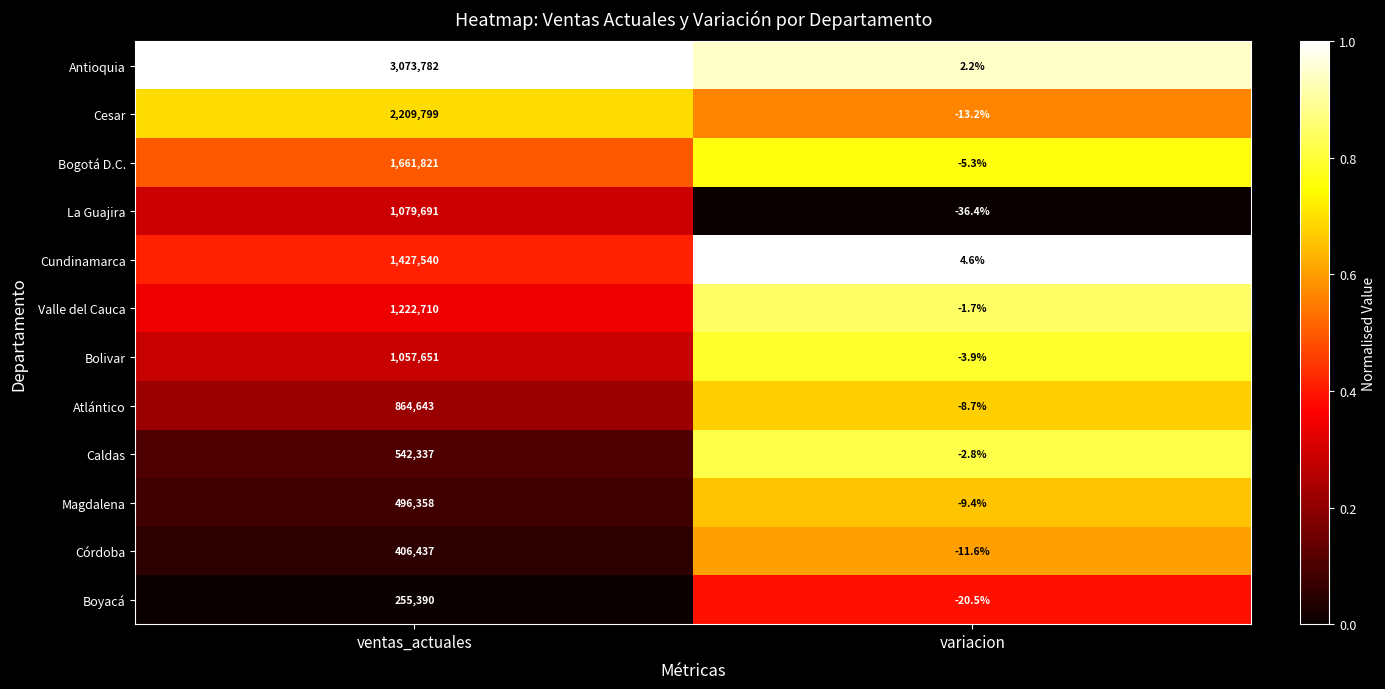

What is the sum of all Valle del Cauca values?

1222708.3